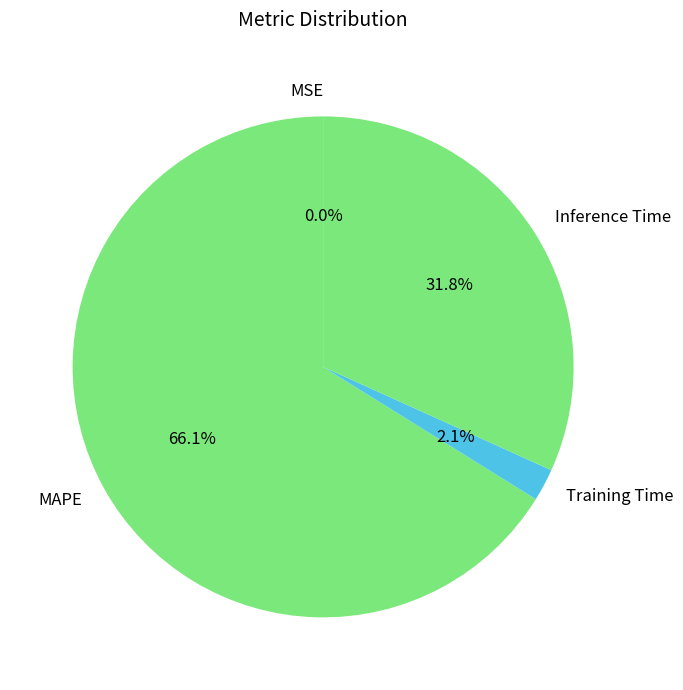

Does MAPE account for over 50% of the chart?

Yes